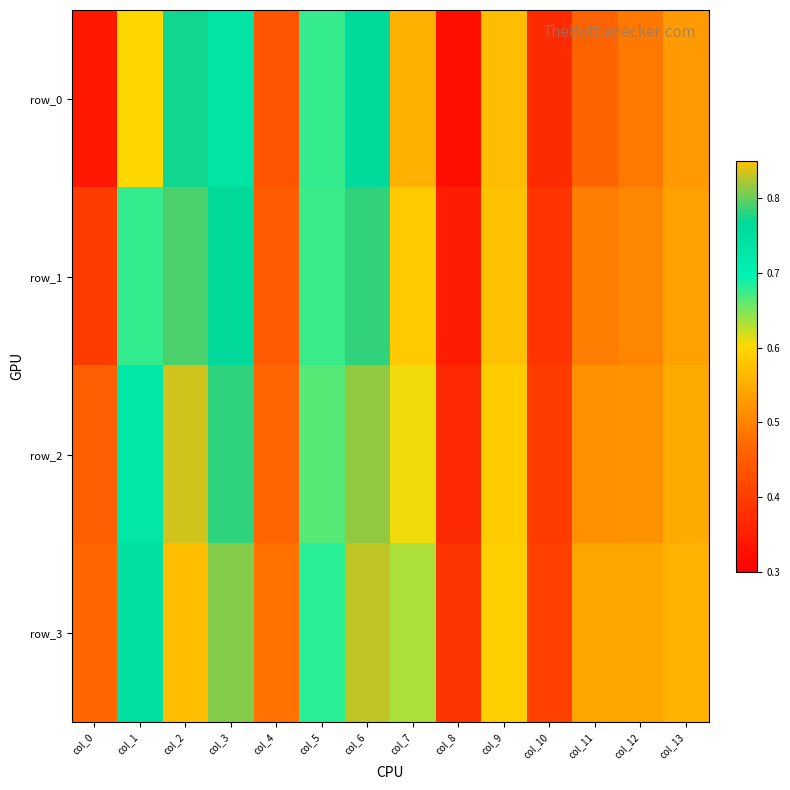

The value of row_1 at col_4 is 0.1. True or false?

False